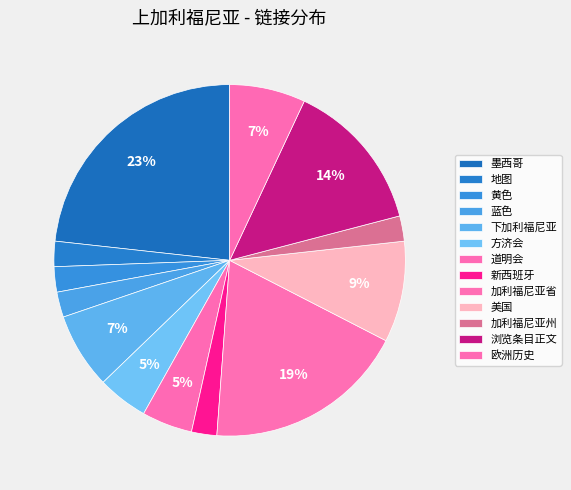

Count the number of slices in the pie.

13